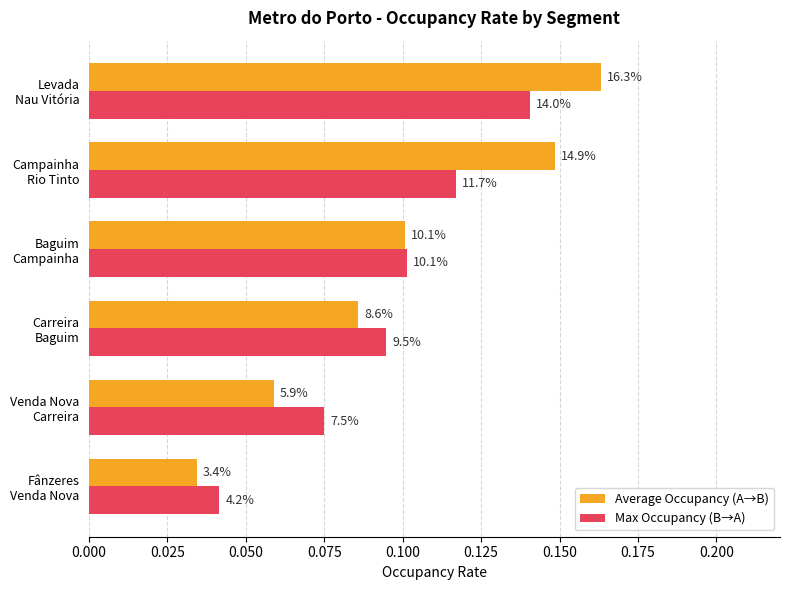

Count the Average Occupancy (A→B) values in the range 0 to 1.

6